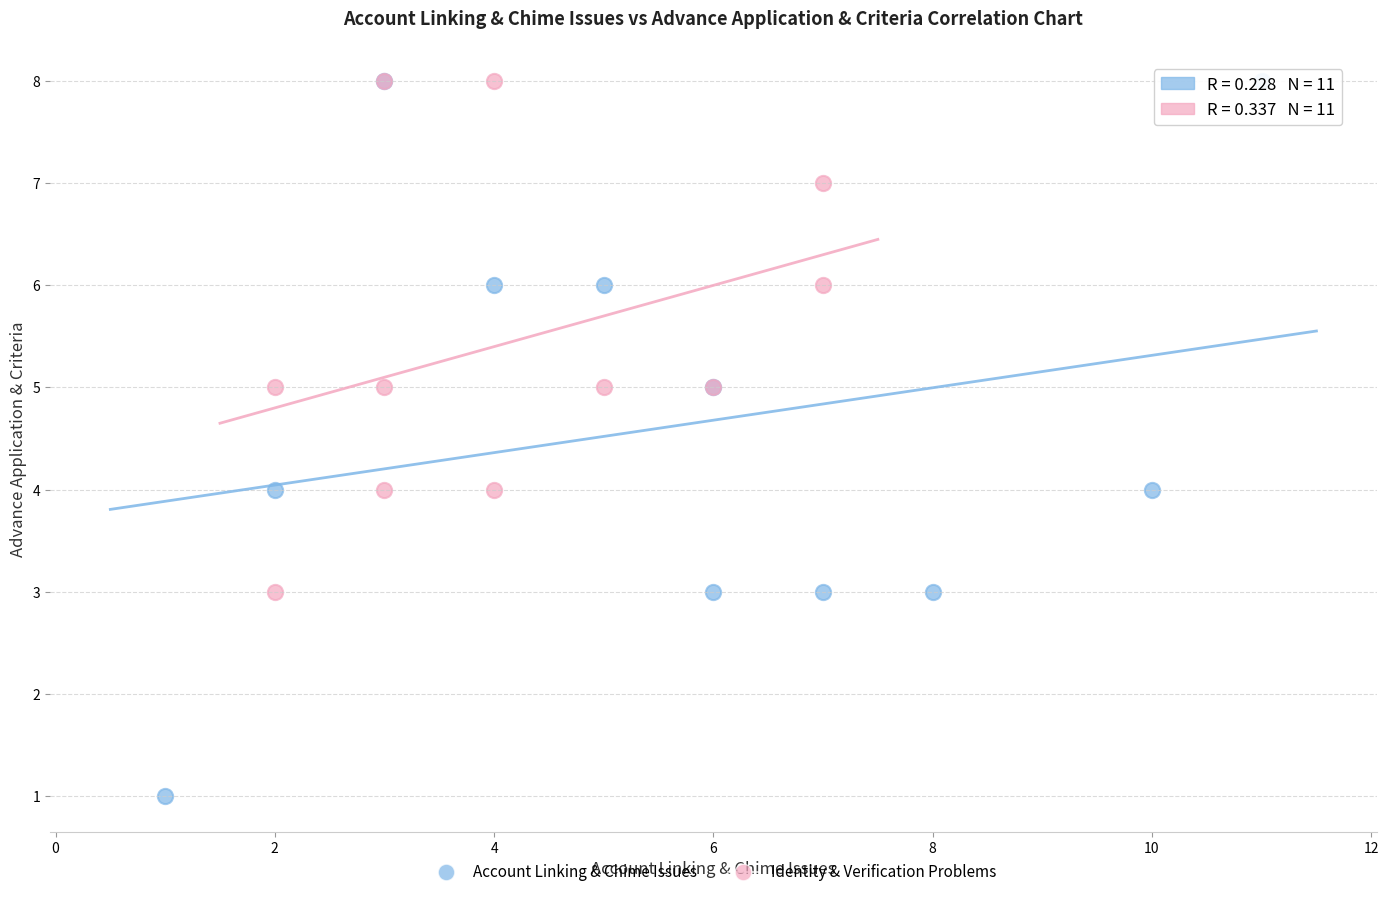

Which series has the largest Y range (max minus min)?

Account Linking & Chime Issues